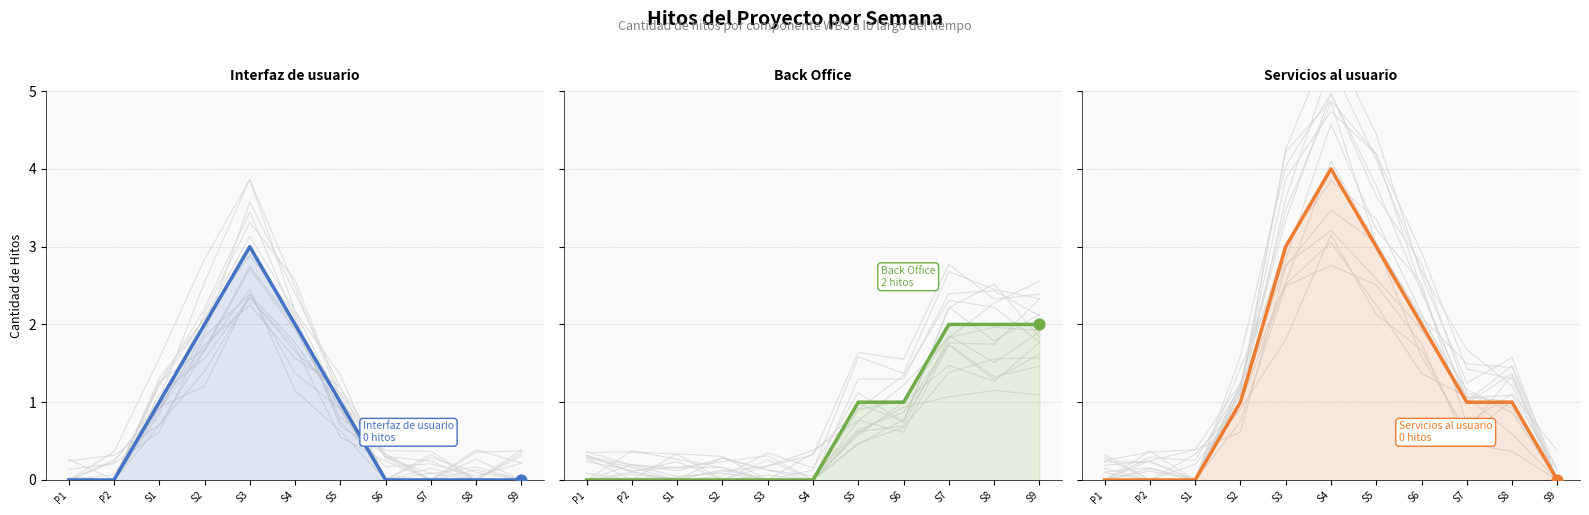

Is the value of Servicios al usuario at S4 greater than the value of Interfaz de usuario at S9?

Yes